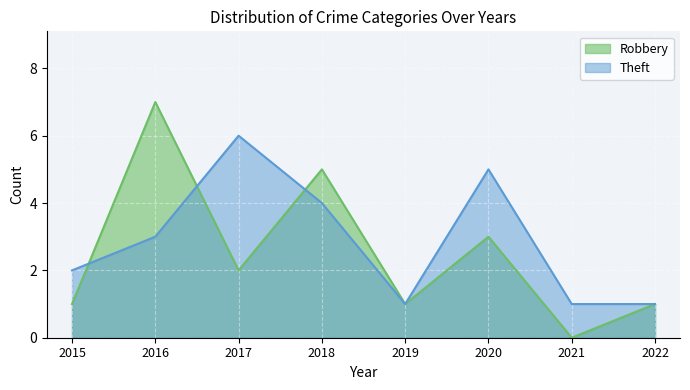

Count the Theft values in the range 1 to 5.

7